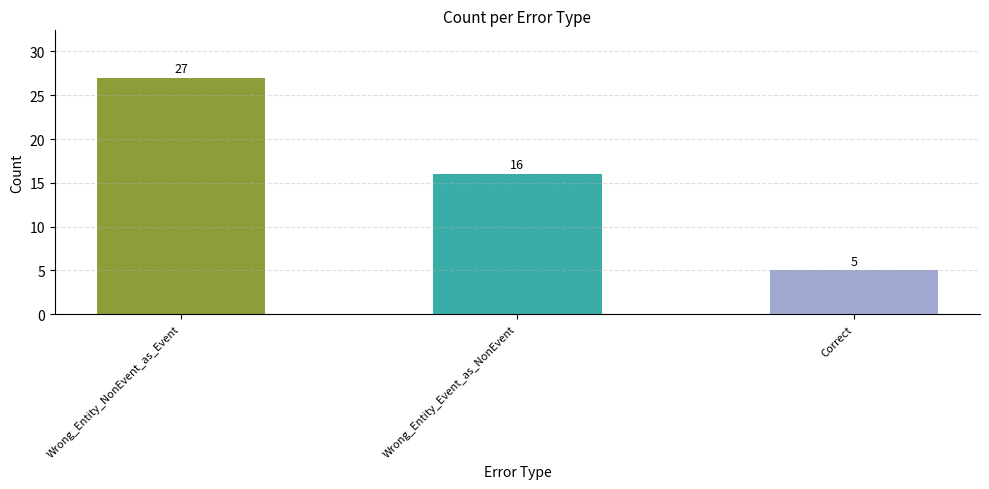

What is the change in value from Wrong_Entity_NonEvent_as_Event to Correct?

-22